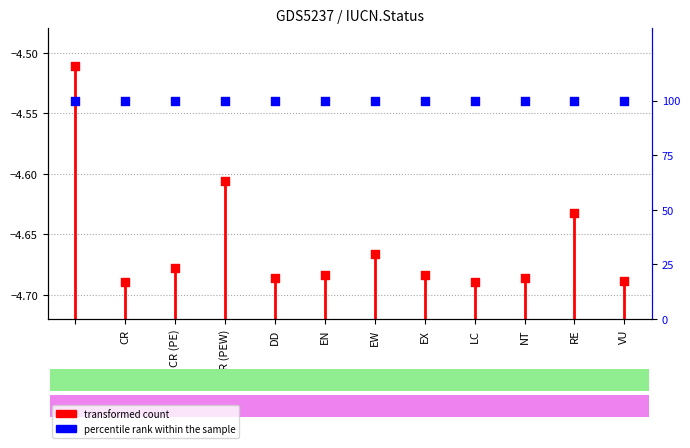

Which series has the largest total across all categories?

percentile rank within the sample